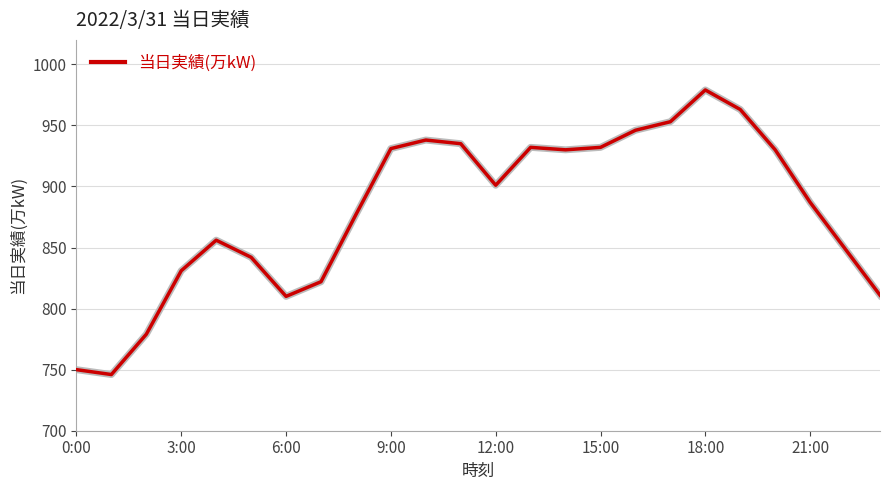

Does the chart have visible grid lines?

Yes